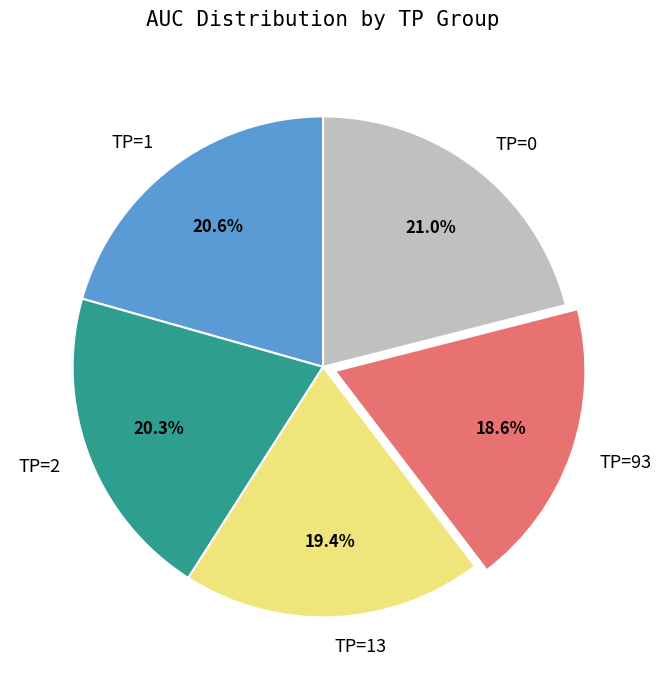

Is there any slice that represents more than half of the pie?

No